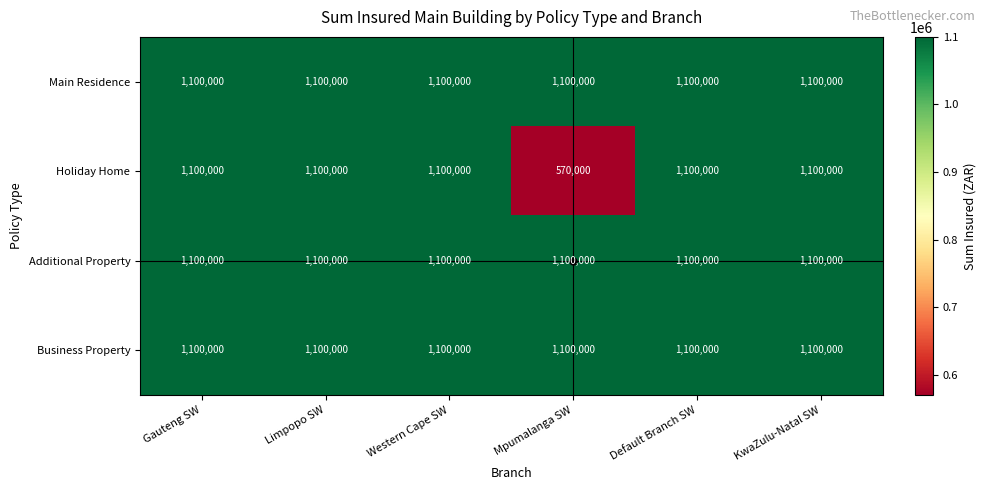

What value does the Holiday Home series have at Default Branch SW?

1100000